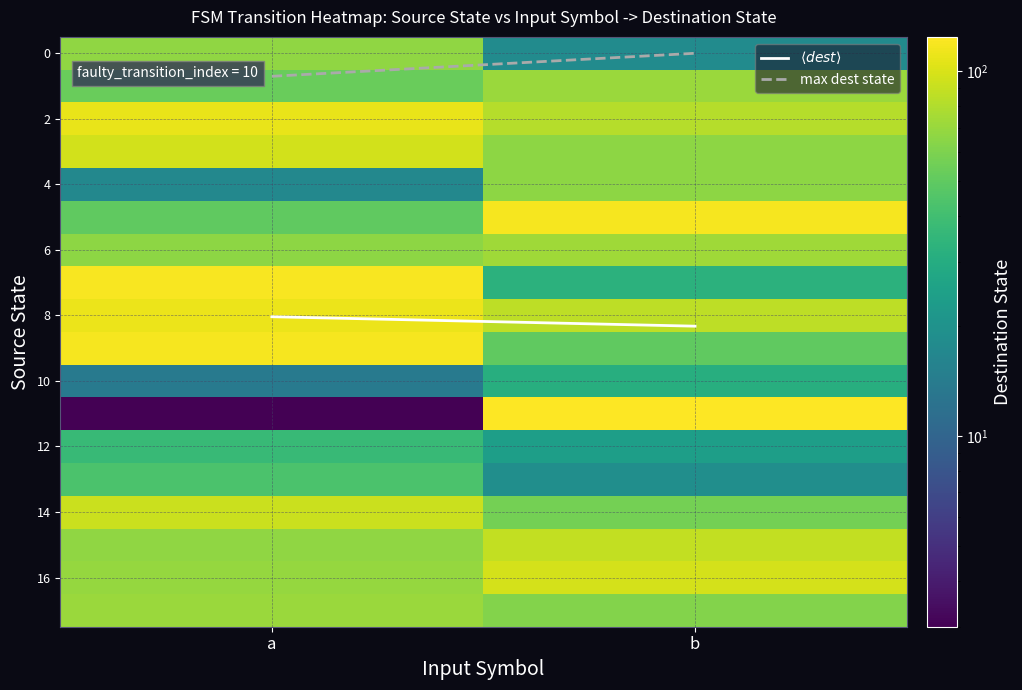

At how many categories does at least one series exceed 66?

2